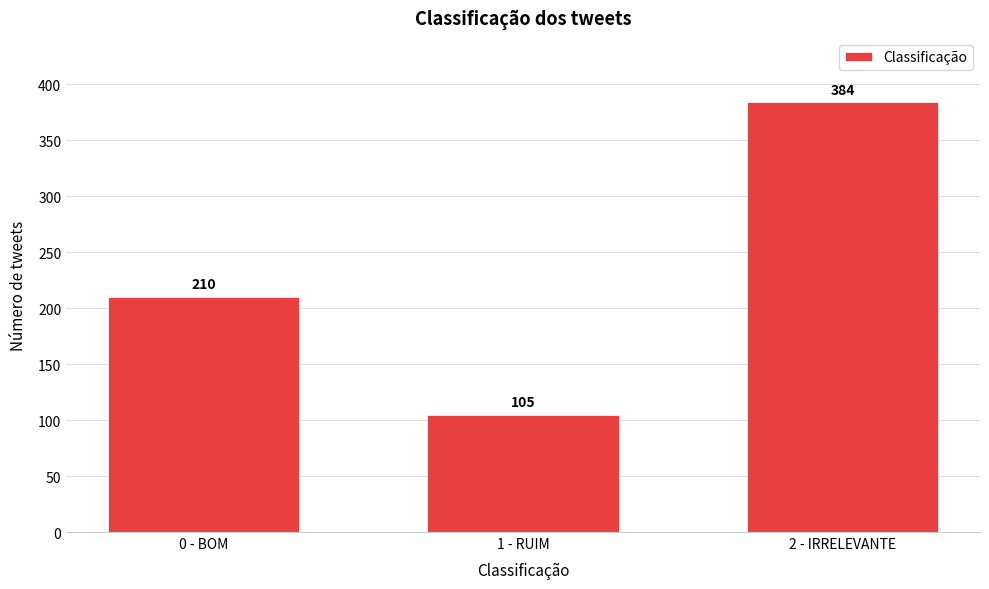

Reading right to left, transcribe all the data shown in this chart.

2 - IRRELEVANTE=384	1 - RUIM=105	0 - BOM=210